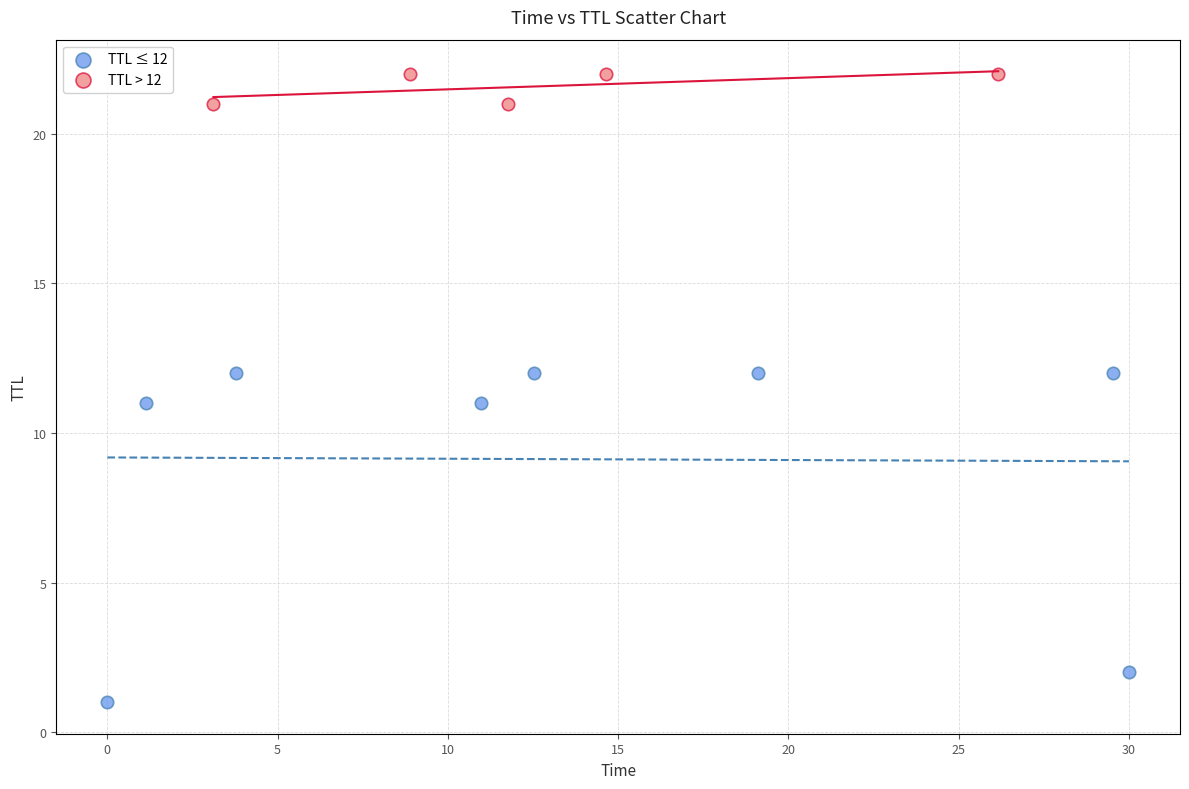

Which series reaches the maximum Y coordinate?

TTL > 12